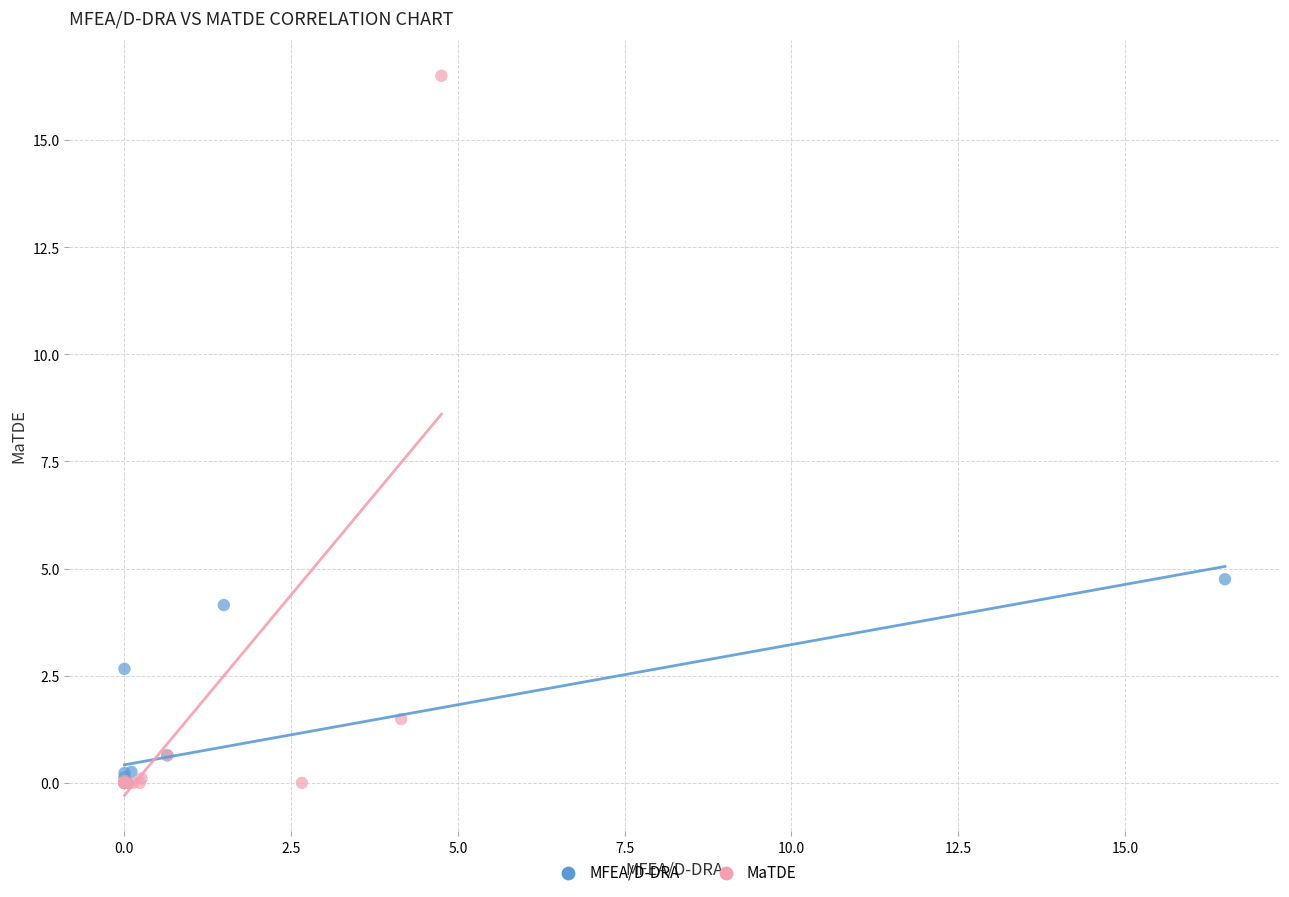

Which series has the largest Y range (max minus min)?

MaTDE